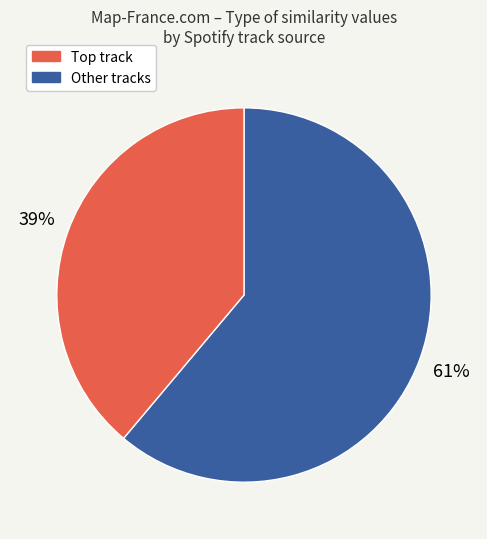

To the nearest percent, what is the difference between the largest and smallest slice percentages?

22%